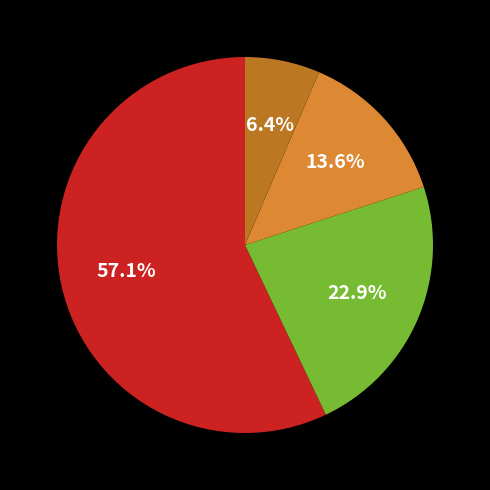

Does any single category account for the majority?

Yes